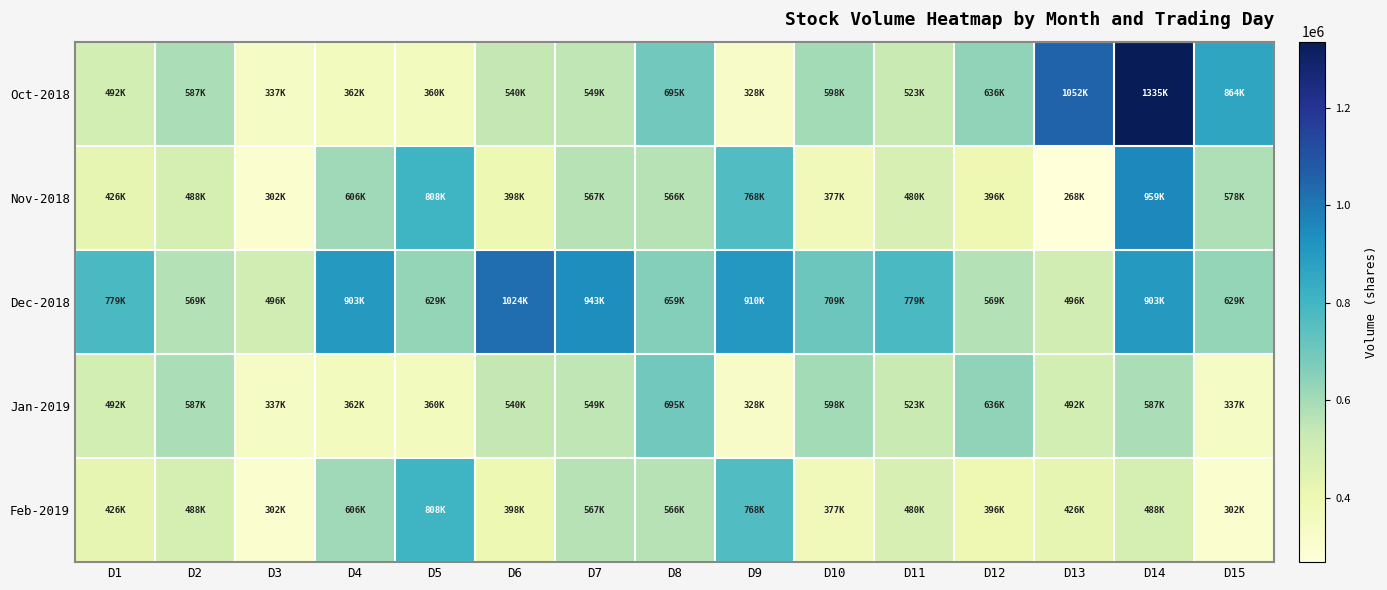

Which series has the largest total across all categories?

Dec-2018